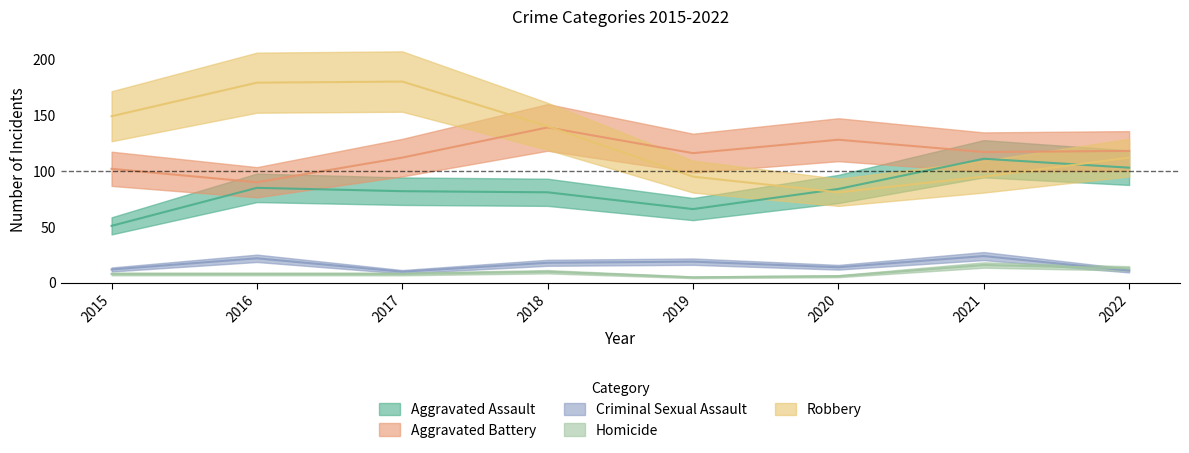

What is the difference between the maximum and second lowest values in the Robbery series?

85